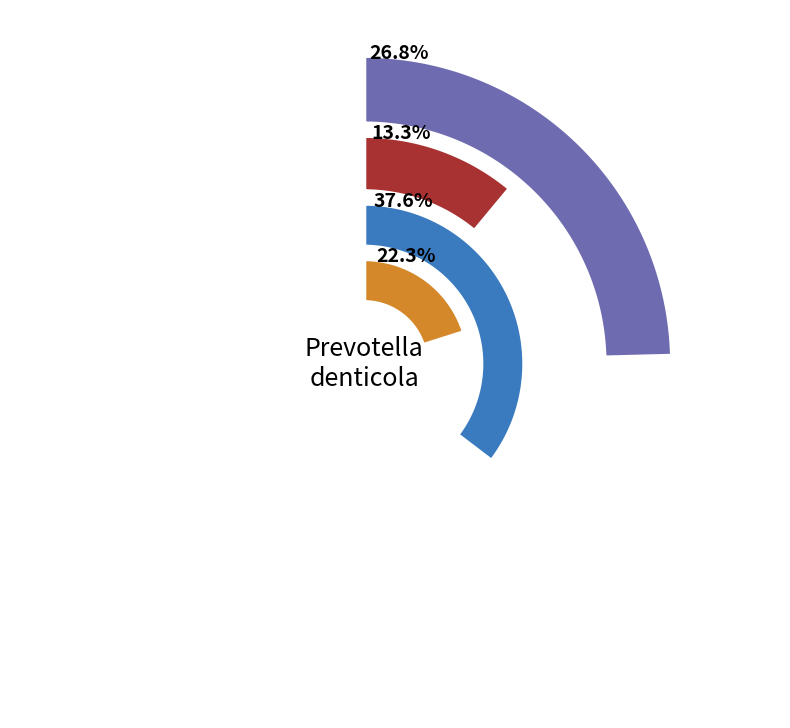

To the nearest percent, what is the difference between the 2 and 4 slice percentages?

9%